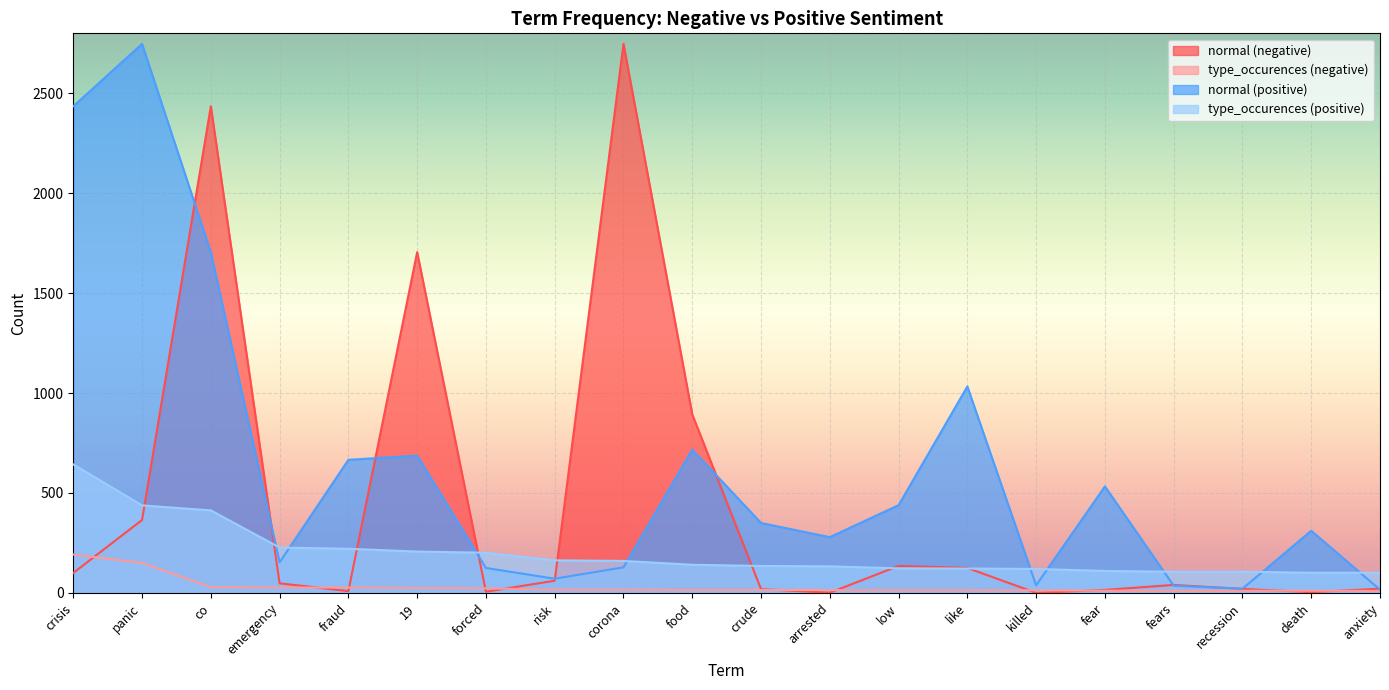

What is the sum of the normal (negative) values at like and co?

2560